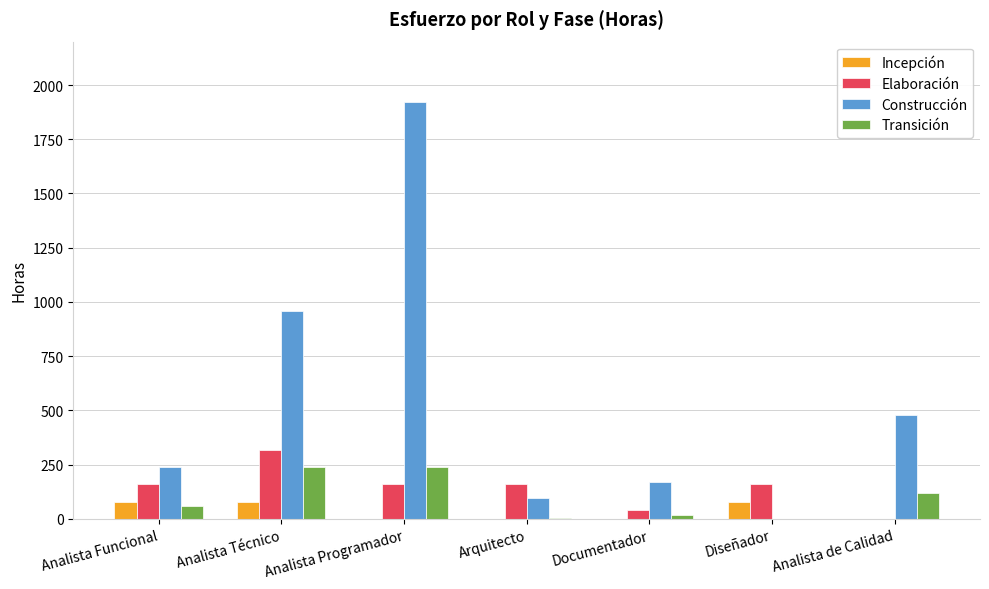

What is the sum of all Elaboración values?

1000.0